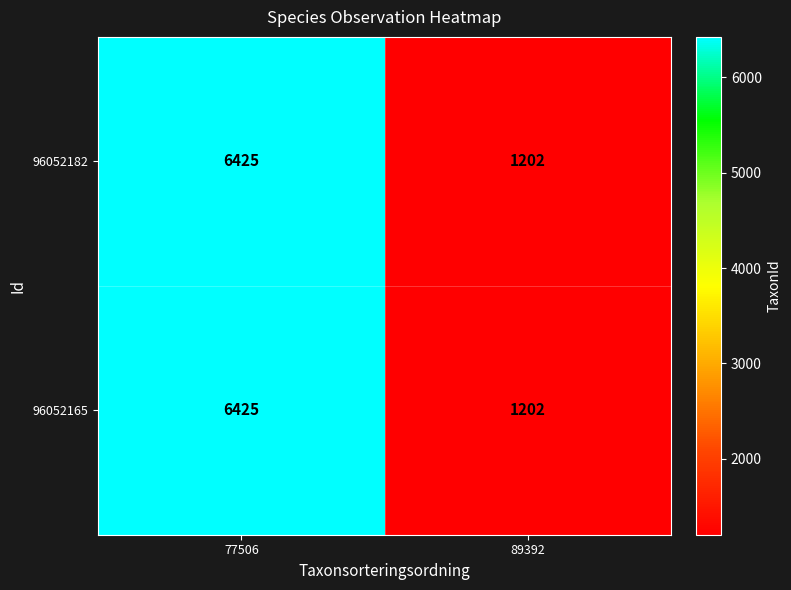

What is the total value across all series at 89392?

2404